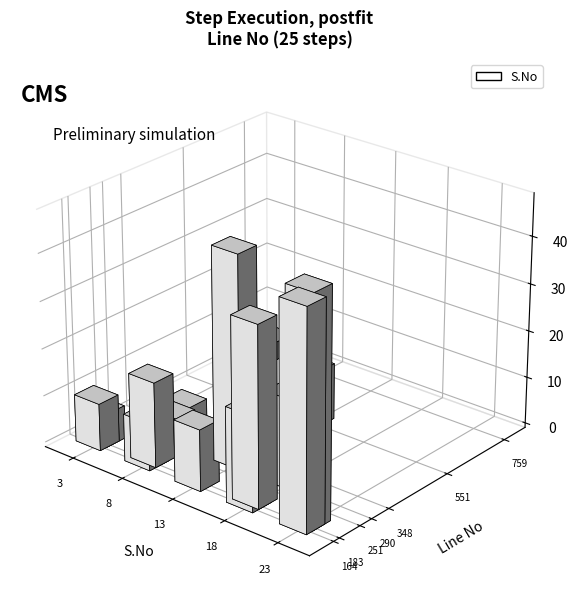

What is the average value?

13